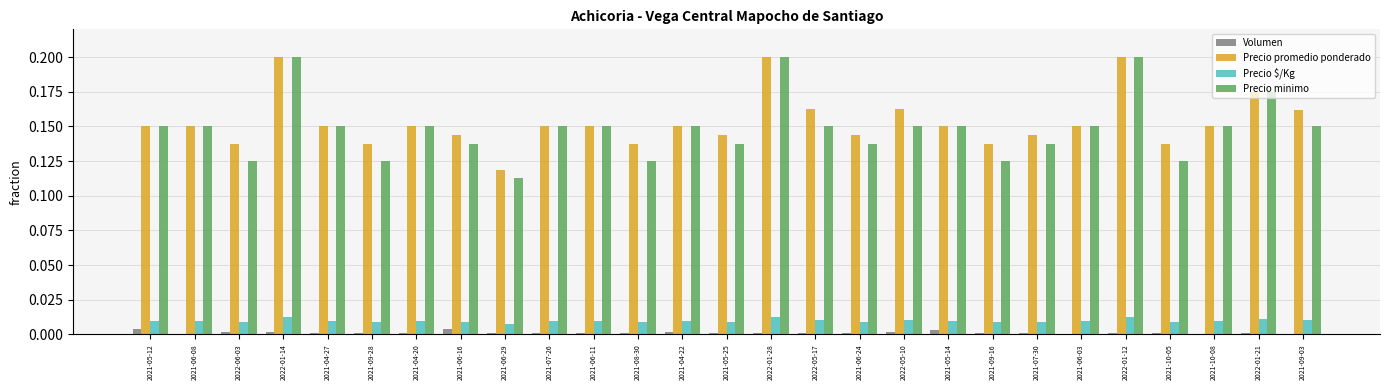

The Precio promedio ponderado series shows 0.1 at 2022-01-28. True or false?

False